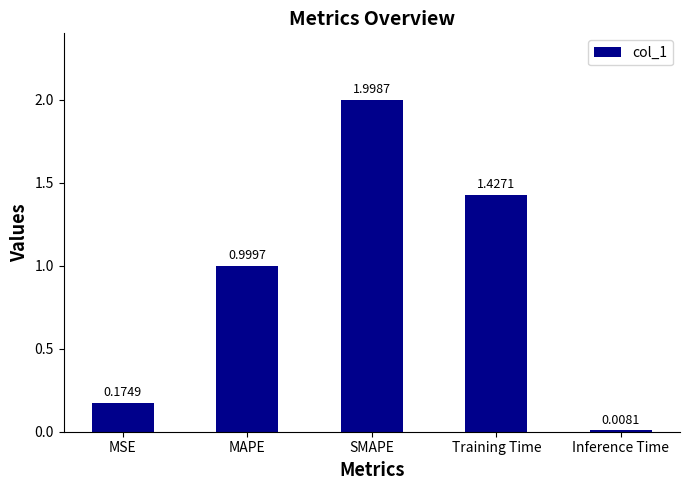

List the labels in order of value, largest first.

SMAPE, Training Time, MAPE, MSE, Inference Time